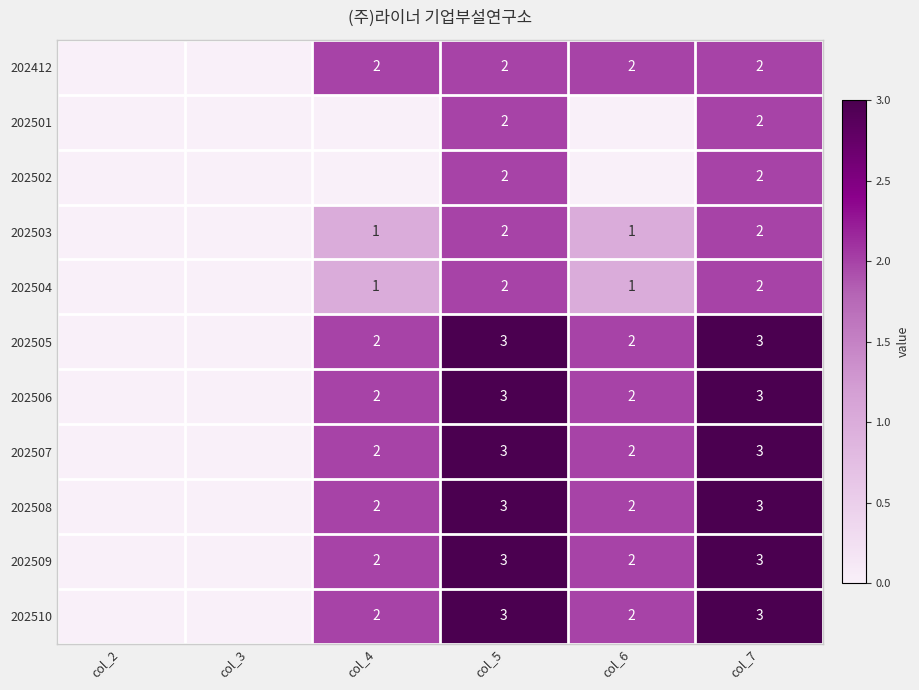

What is the total value across all series at col_5?

28